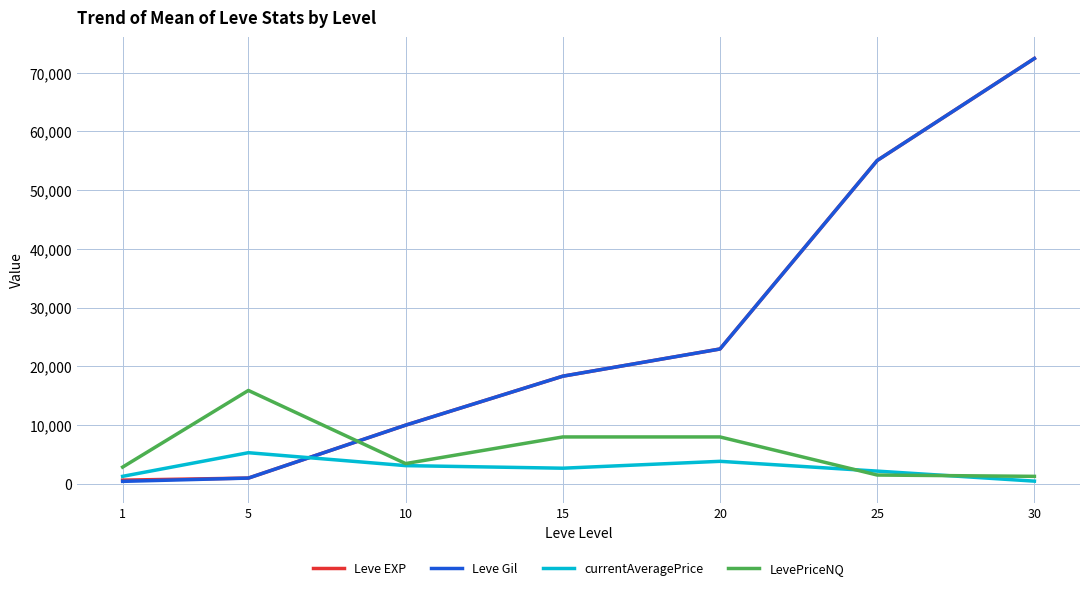

Count the currentAveragePrice values in the range 1277 to 3833.

5